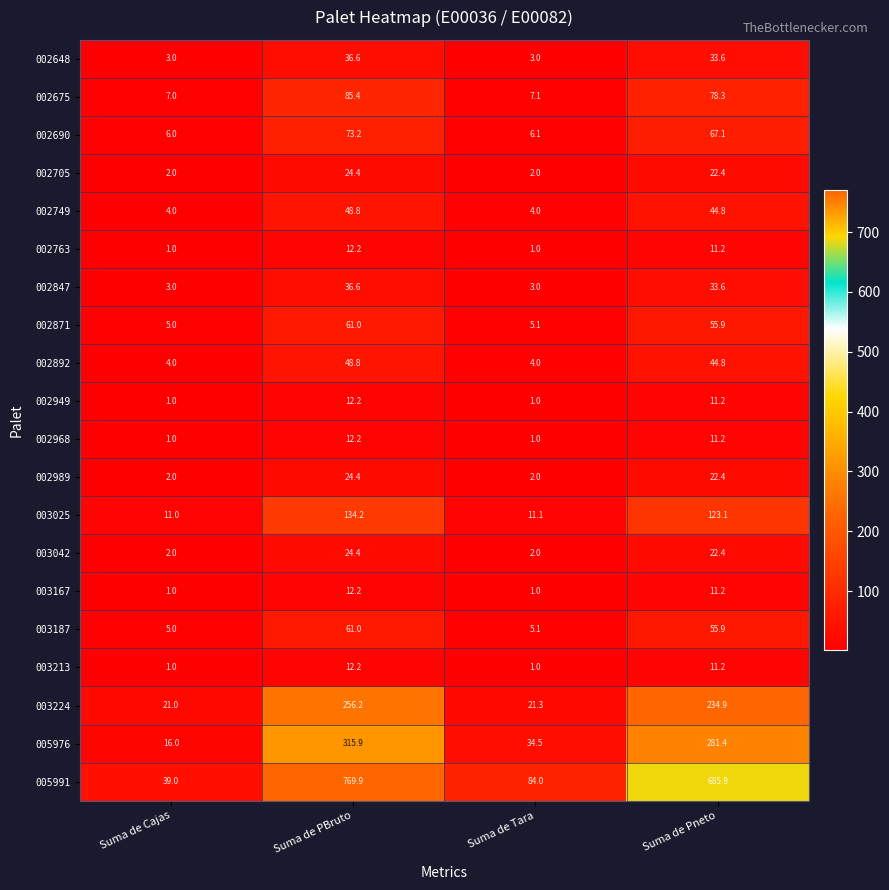

What is the sum of the 003213 values at Suma de Cajas and Suma de Pneto?

12.2